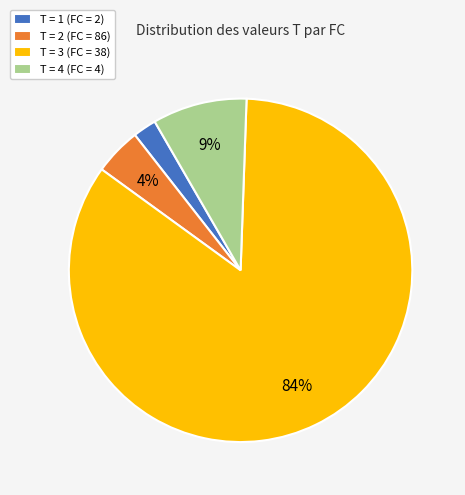

Is the sum of T = 1 (FC = 2) and T = 3 (FC = 38) greater than half?

Yes